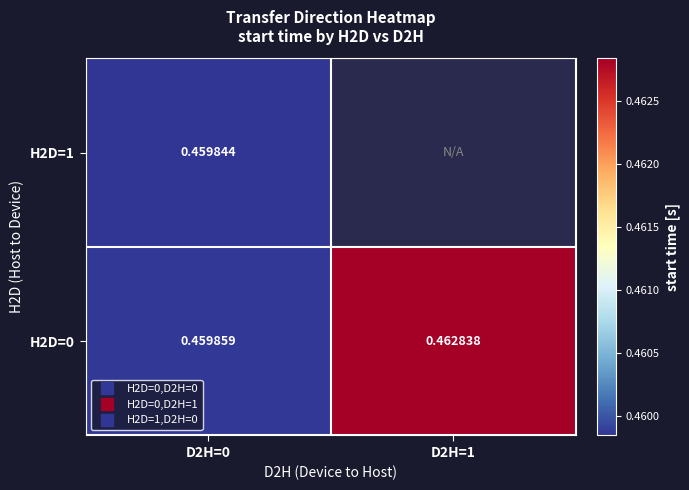

List the series in order of their peak value, highest first.

H2D=0, H2D=1